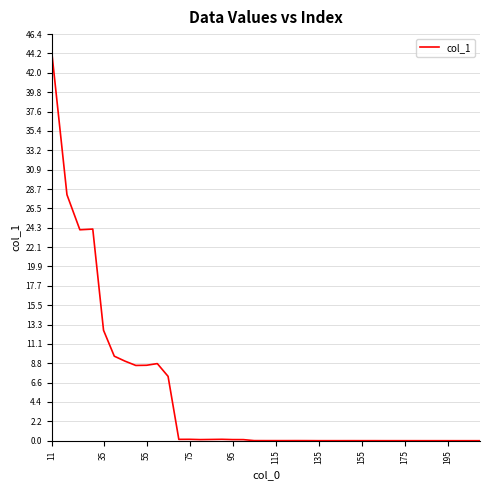

Count the number of data series in this chart.

1